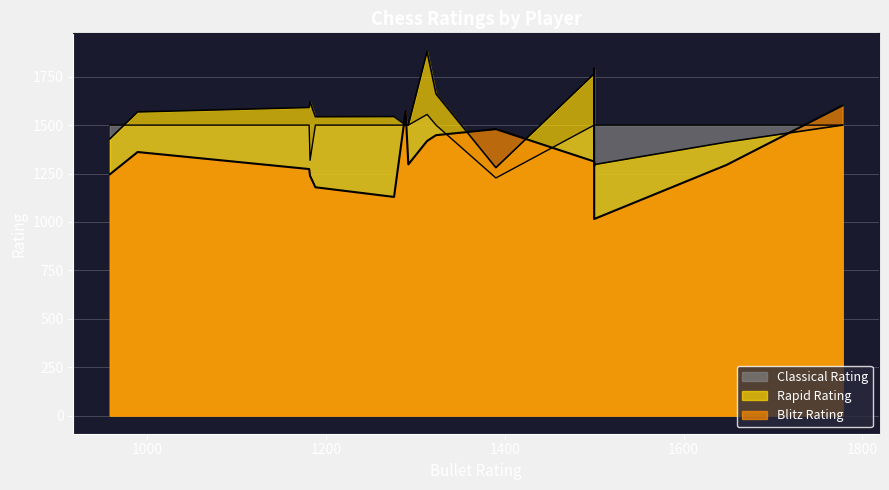

What is the smallest value displayed?

1015